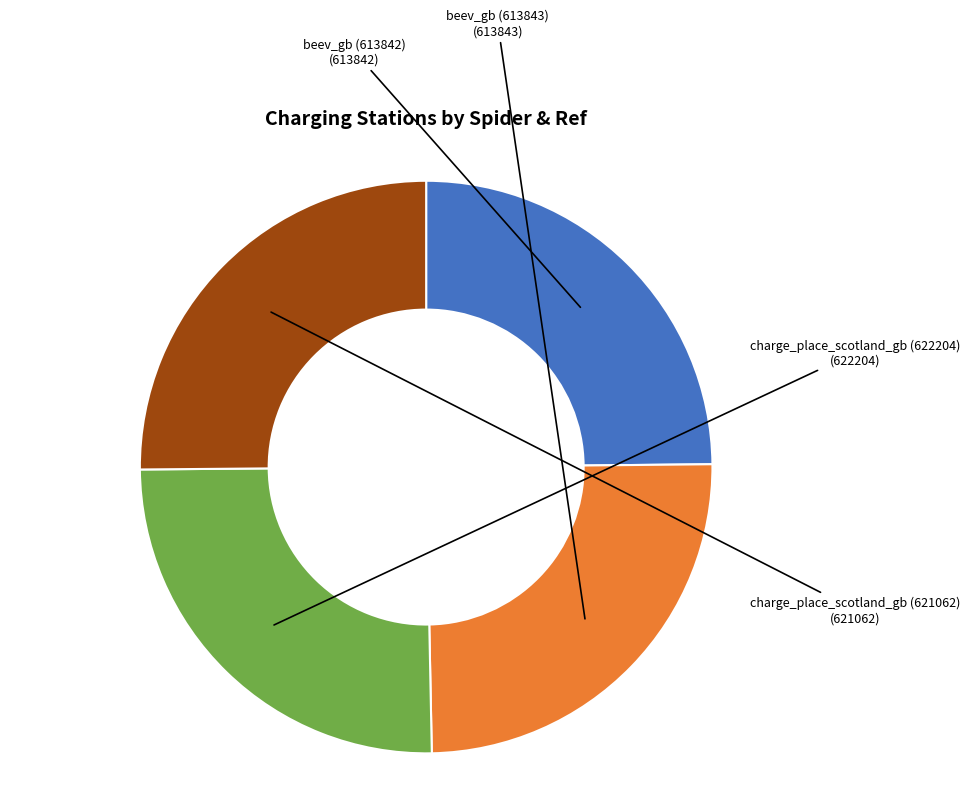

Is there a majority slice in this chart?

No